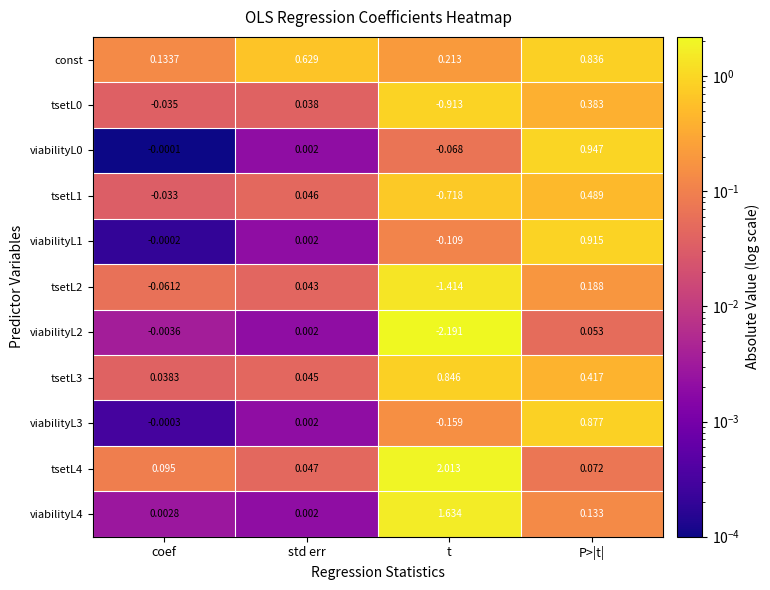

At which label is tsetL4 closest to 1?

coef